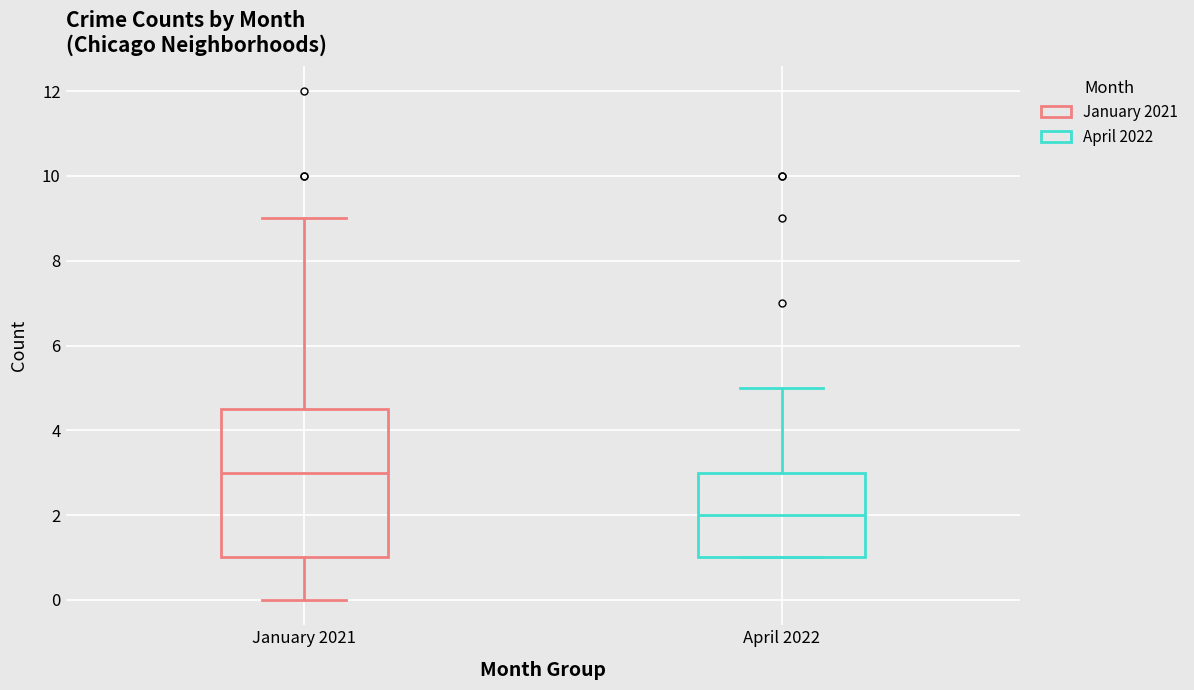

Reading left to right, read every box against the y-axis: the position of its median line, the range the box covers, and the ends of its whiskers. The values are not printed on the chart, so give them approximately, as read against the axis.

January 2021: median 3.0, box 1.0 to 4.6, whiskers 0.0 to 9.0
April 2022: median 2.0, box 1.0 to 3.0, whiskers 1.0 to 5.0